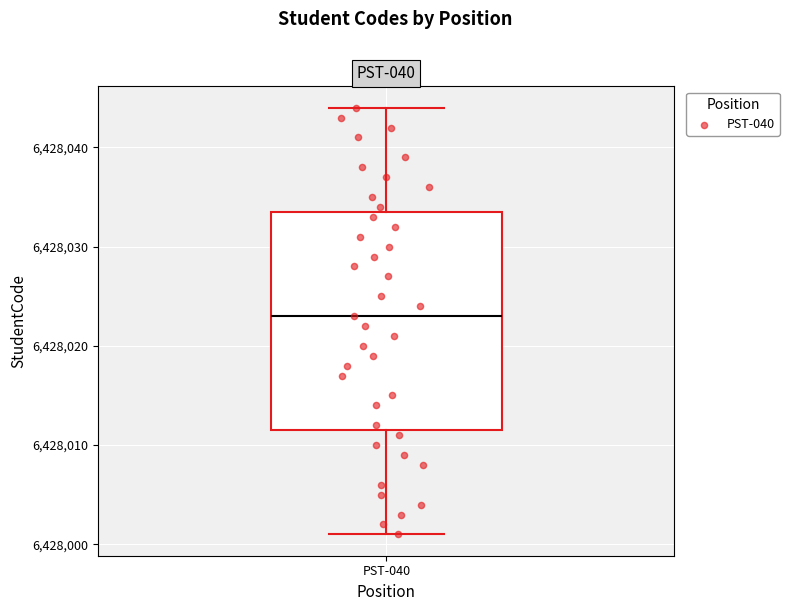

Read this box plot against the y-axis: the position of the median line, the range covered by the box, and the ends of both whiskers. The values are not printed on the chart, so give them approximately, as read against the axis.

median 6428023, box 6428012 to 6428034, whiskers 6428001 to 6428044